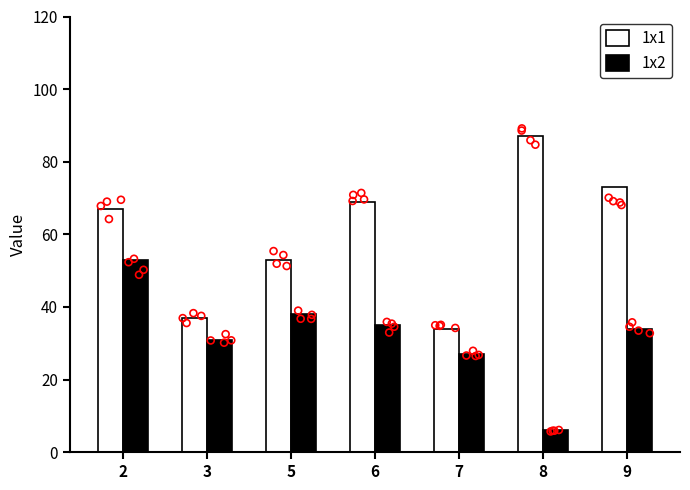

At how many categories does at least one series exceed 29?

7